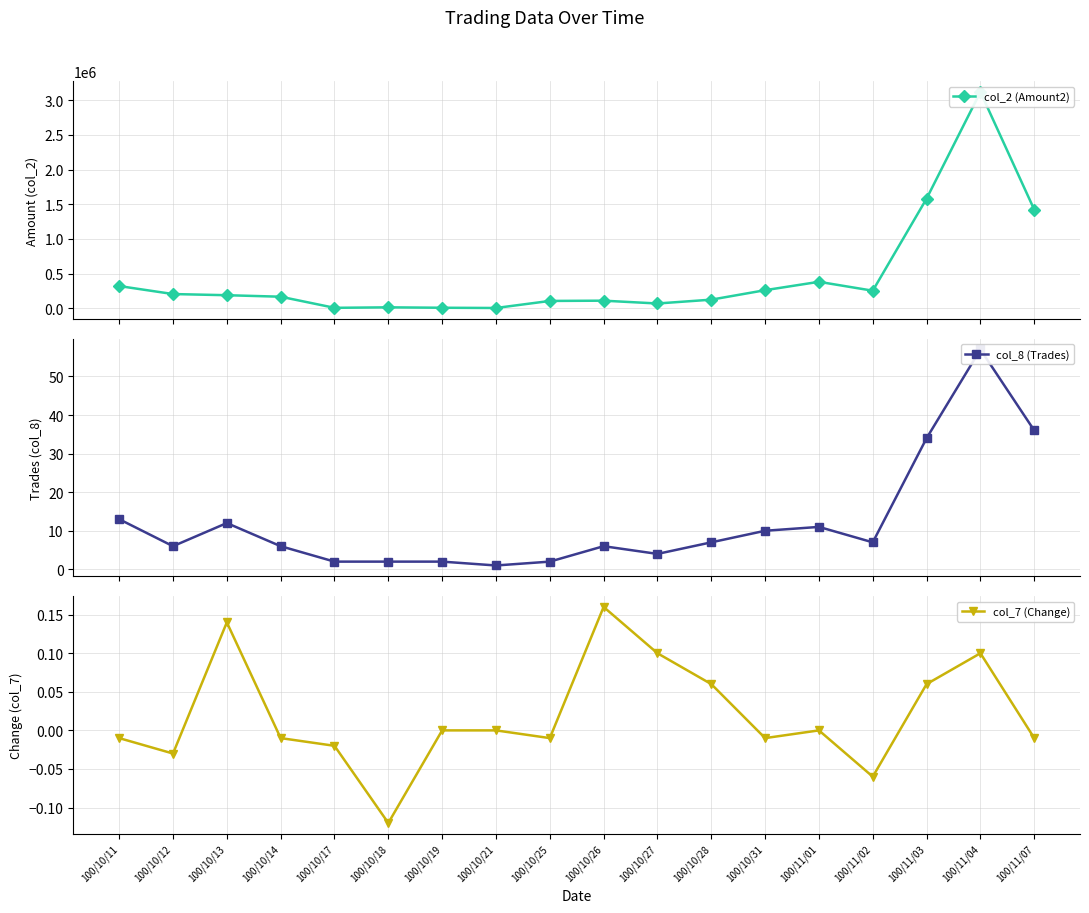

At 100/10/17, list the series in order from smallest to largest.

col_7 (Change), col_8 (Trades), col_2 (Amount2)